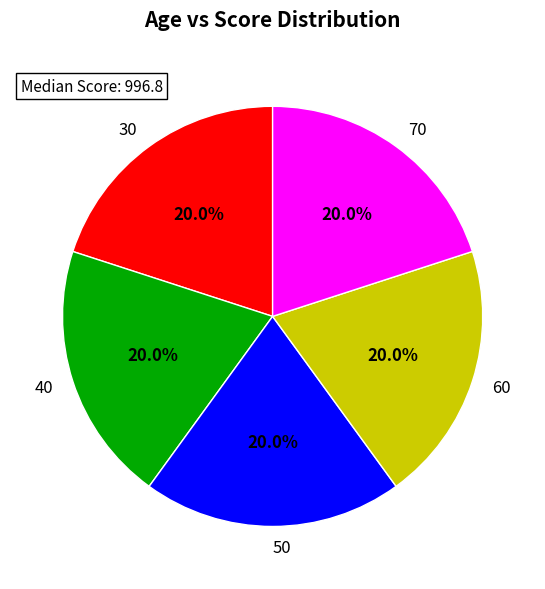

How many segments does this pie chart have?

5